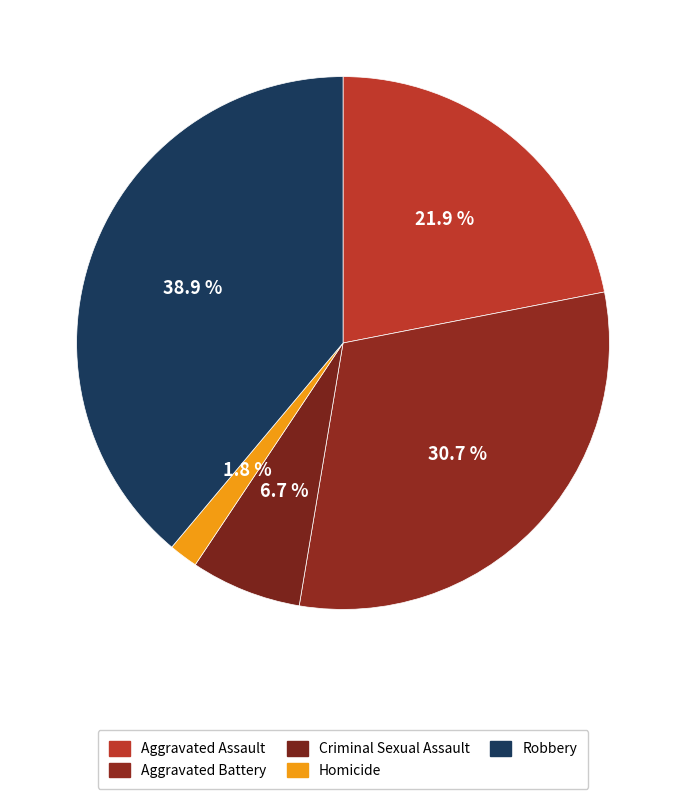

How much of the chart is everything except Robbery?

61.1%